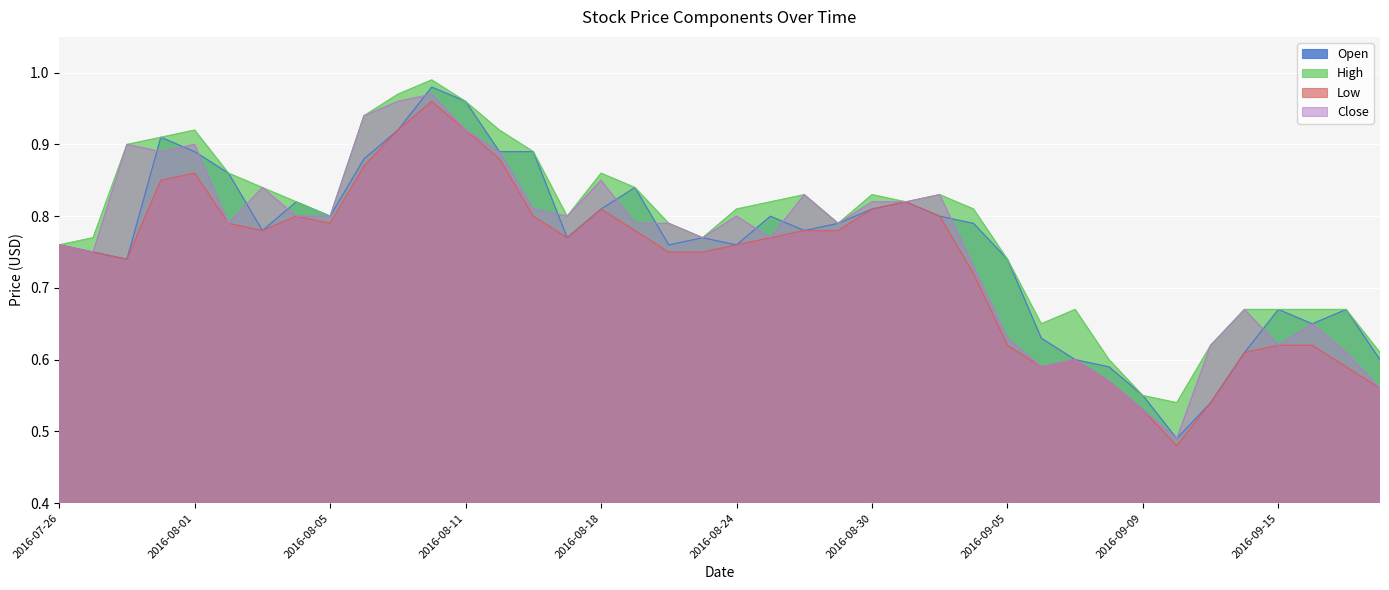

At 2016-07-27, list the series in order from largest to smallest.

High, Open, Low, Close